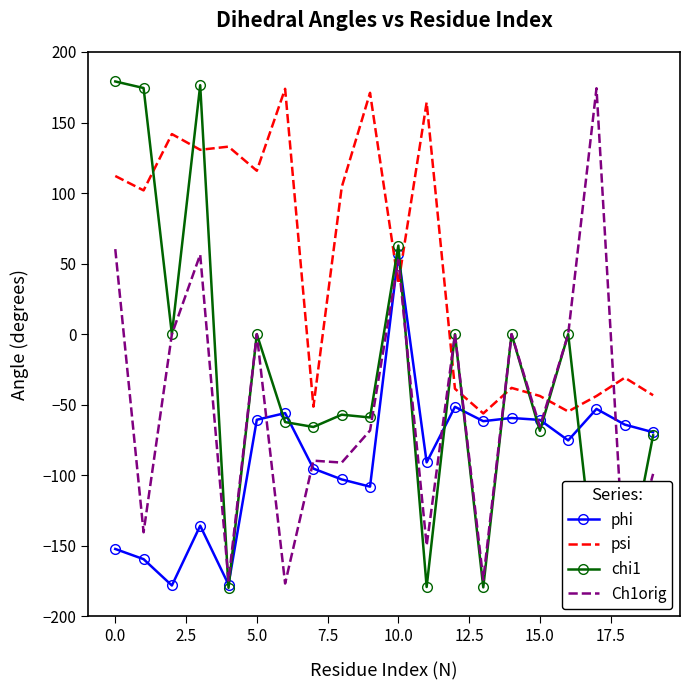

True or false: chi1 and psi intersect in this chart.

True